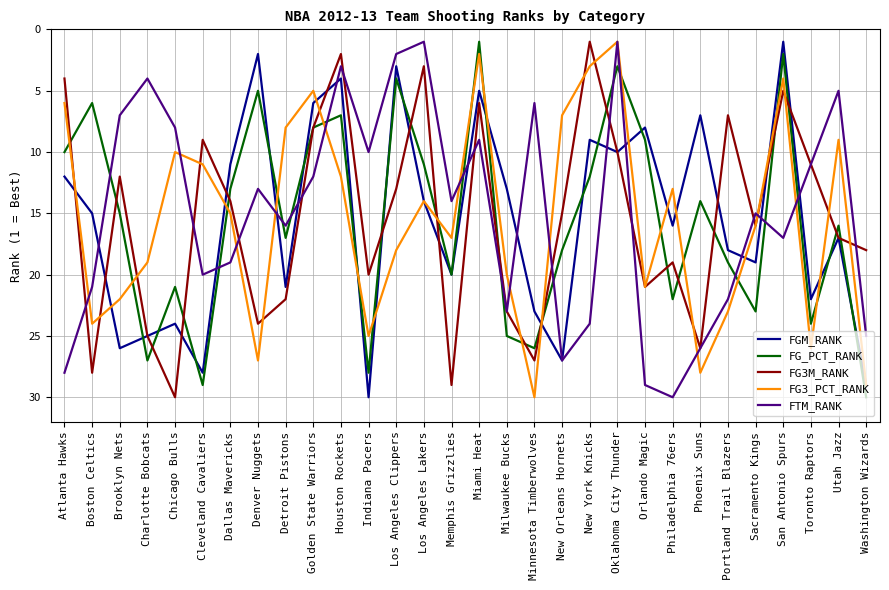

Which series ends up on top after the final intersection of FG3_PCT_RANK and FTM_RANK?

FG3_PCT_RANK